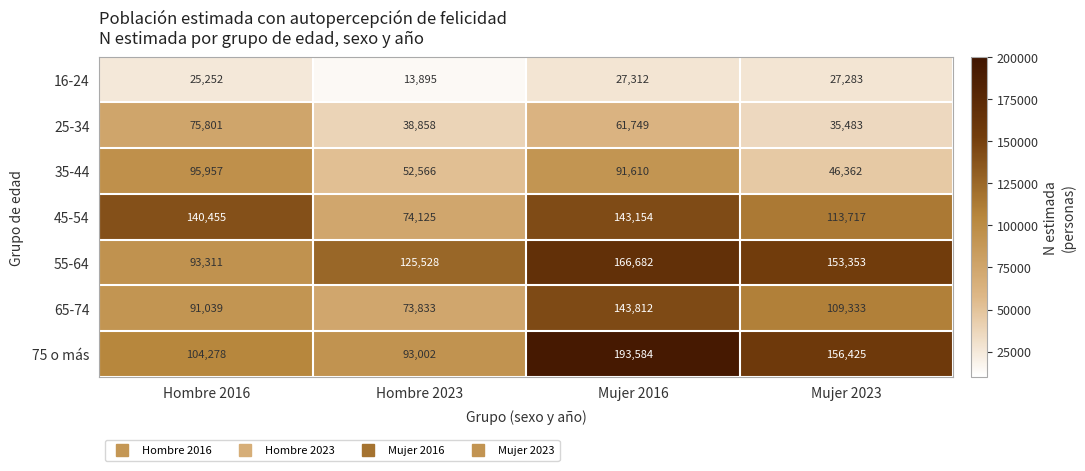

What is the smallest value displayed?

13895